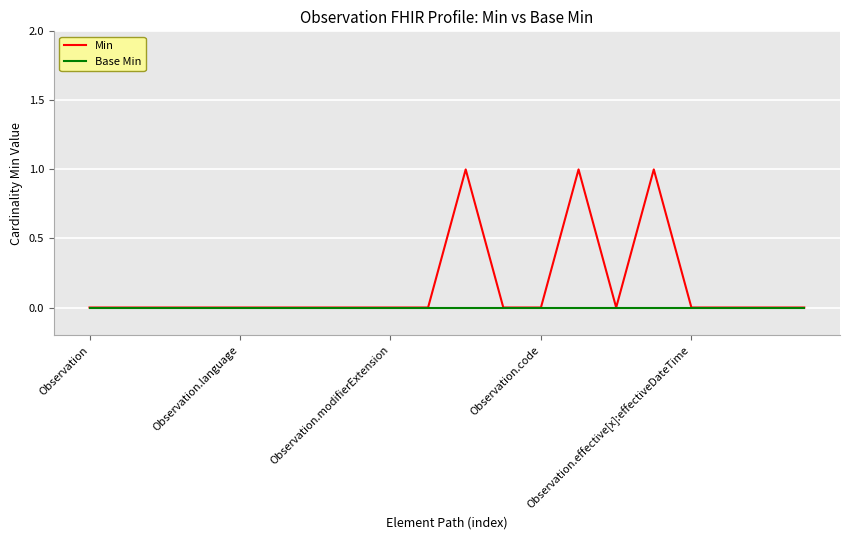

Which series has the largest total across all categories?

Min